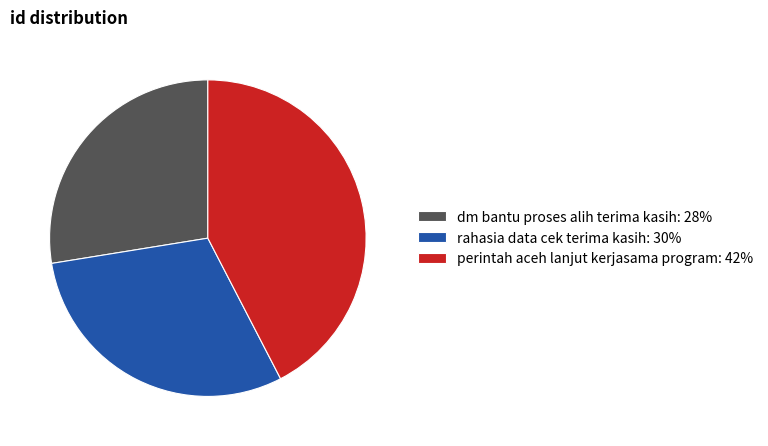

Count the number of slices in the pie.

3